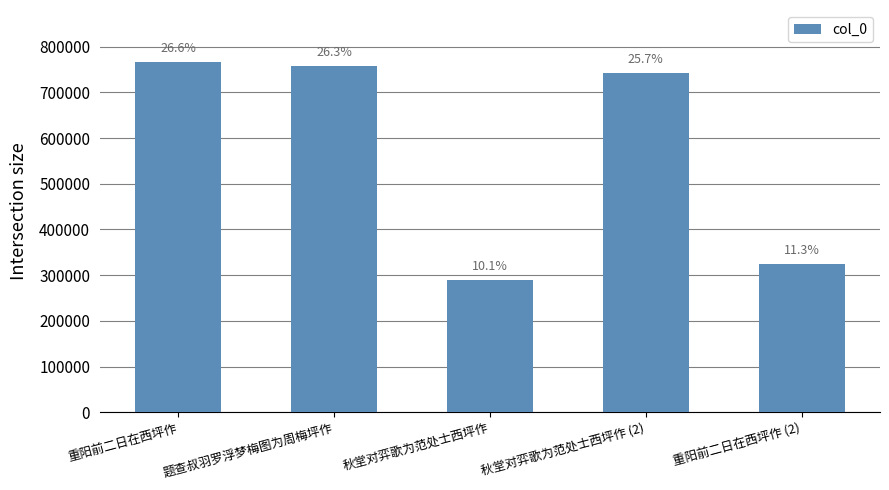

List the labels in order of value, largest first.

重阳前二日在西坪作, 题查叔羽罗浮梦梅图为周梅坪作, 秋堂对弈歌为范处士西坪作 (2), 重阳前二日在西坪作 (2), 秋堂对弈歌为范处士西坪作